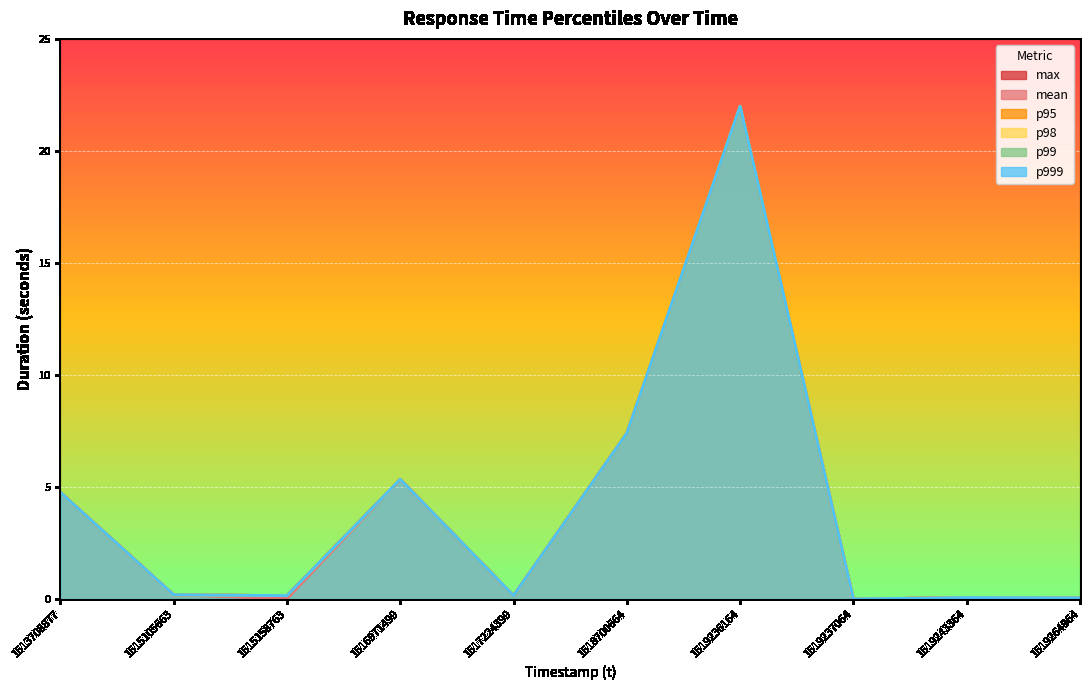

True or false: p999 and p99 intersect in this chart.

False